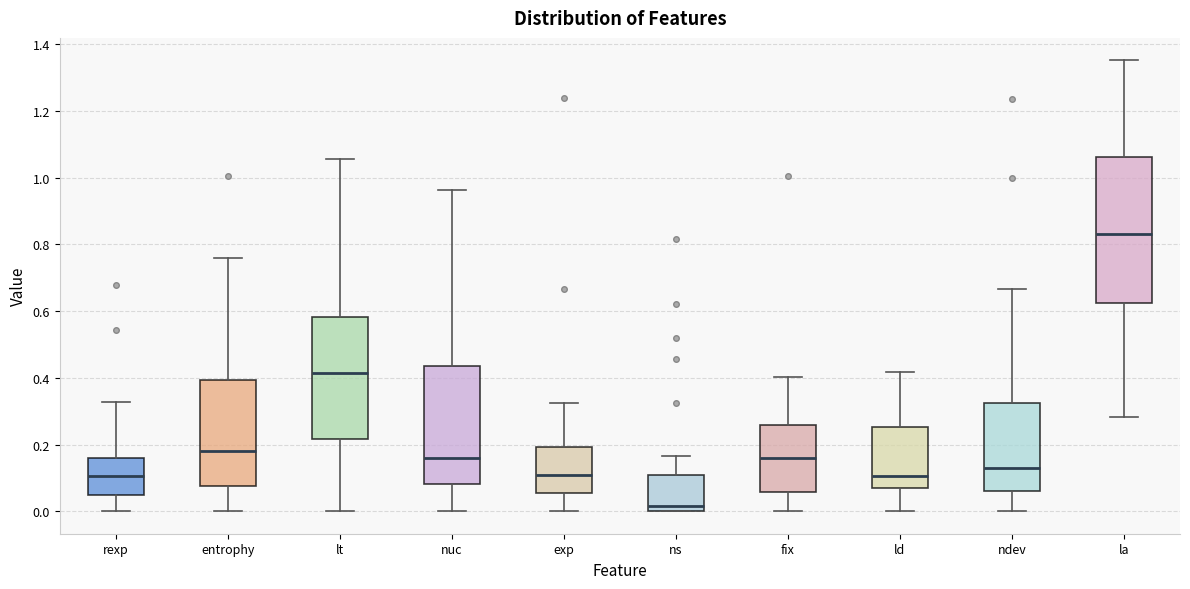

Which box's median line is the lowest?

ns